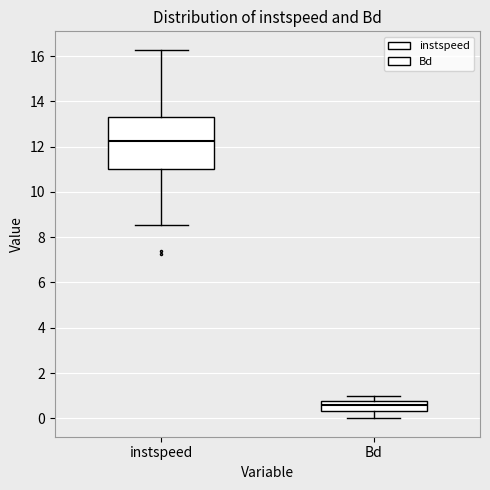

Which box has the highest median line?

instspeed